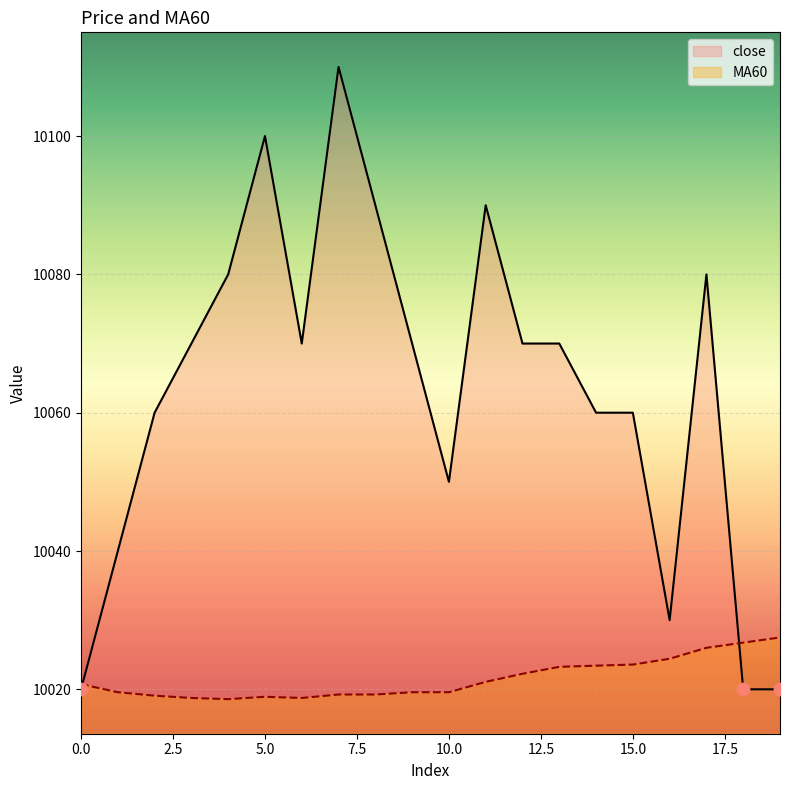

At how many categories does at least one series exceed 10047?

15